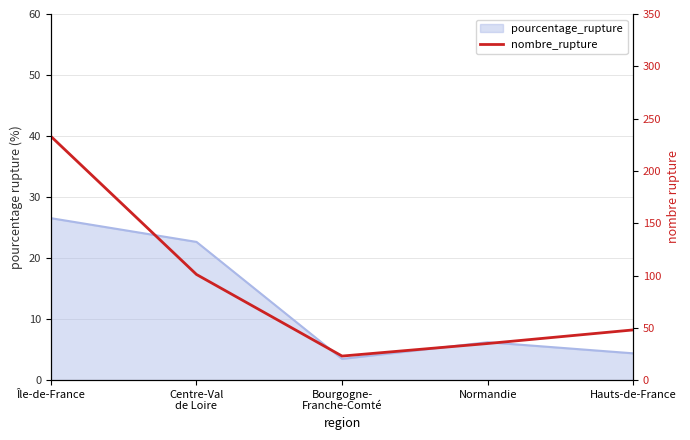

Read the value at Normandie, to the nearest 10.

40